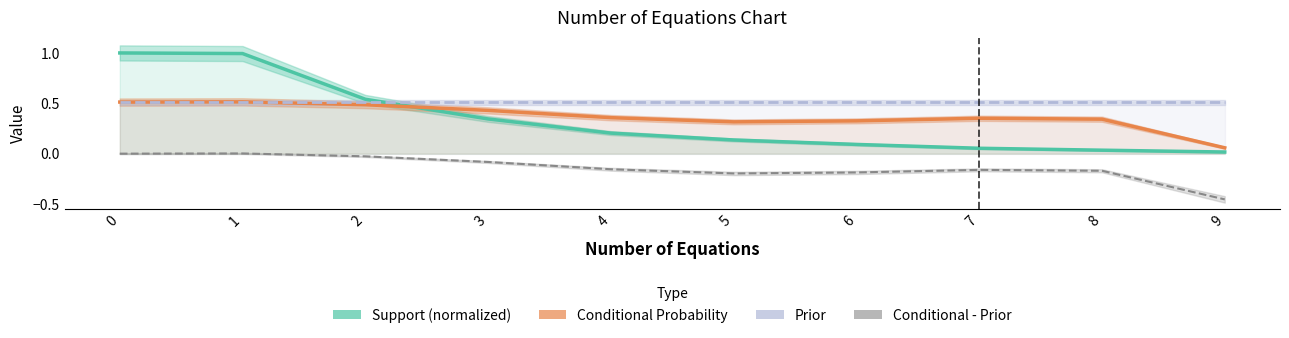

What is the average value of the Conditional - Prior series?

-0.1